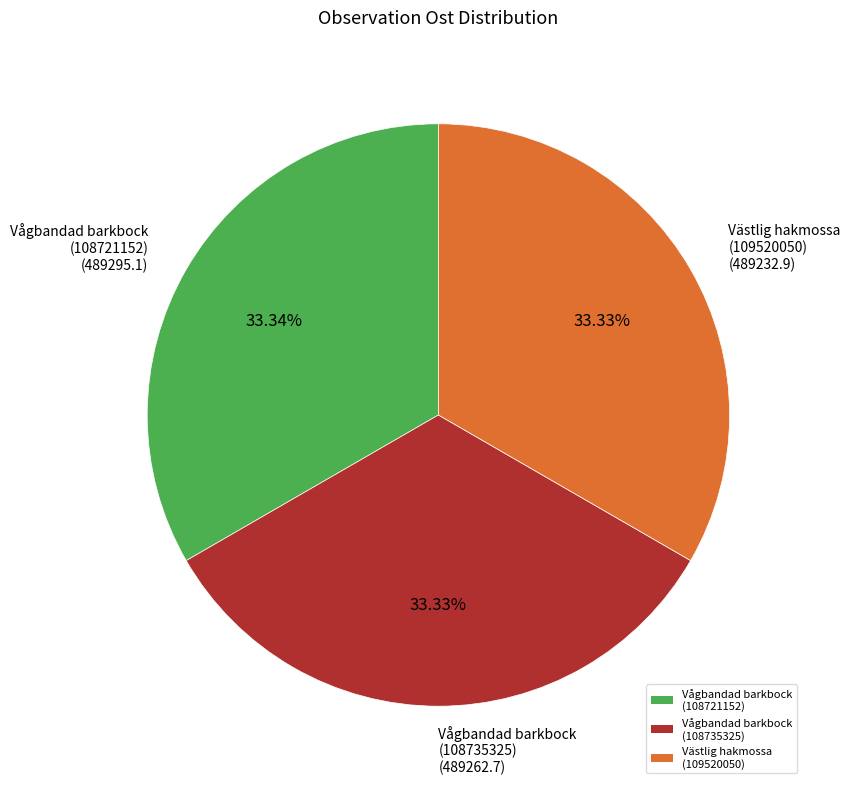

Is there any slice that represents more than half of the pie?

No